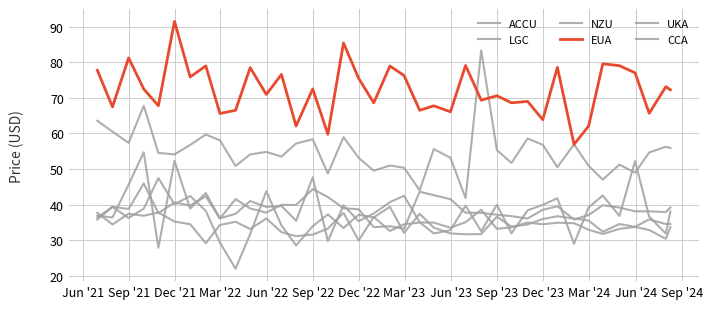

How many lines are shown in the chart?

6